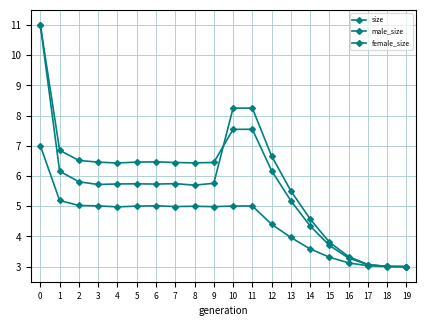

The male_size series shows 6.7 at 12. True or false?

True